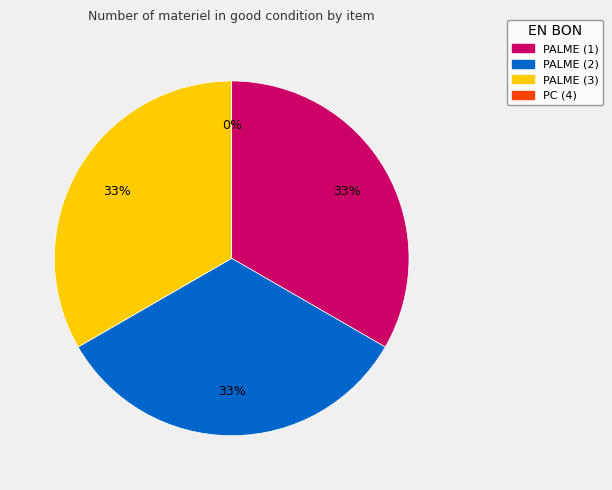

Rank the categories by value from highest to lowest.

PALME (1), PALME (2), PALME (3), PC (4)